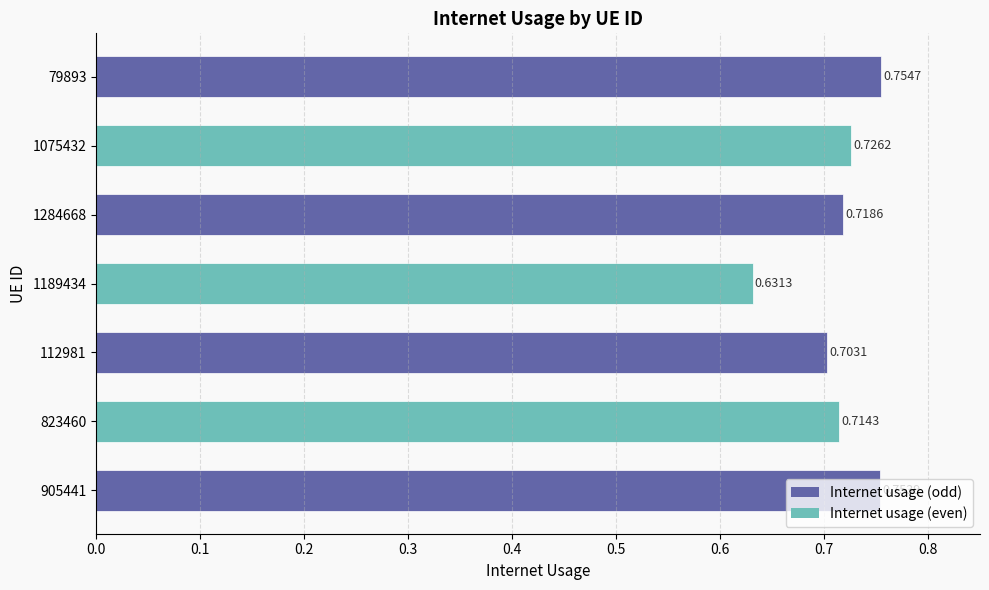

Where is the data nearest to the value 0?

1189434